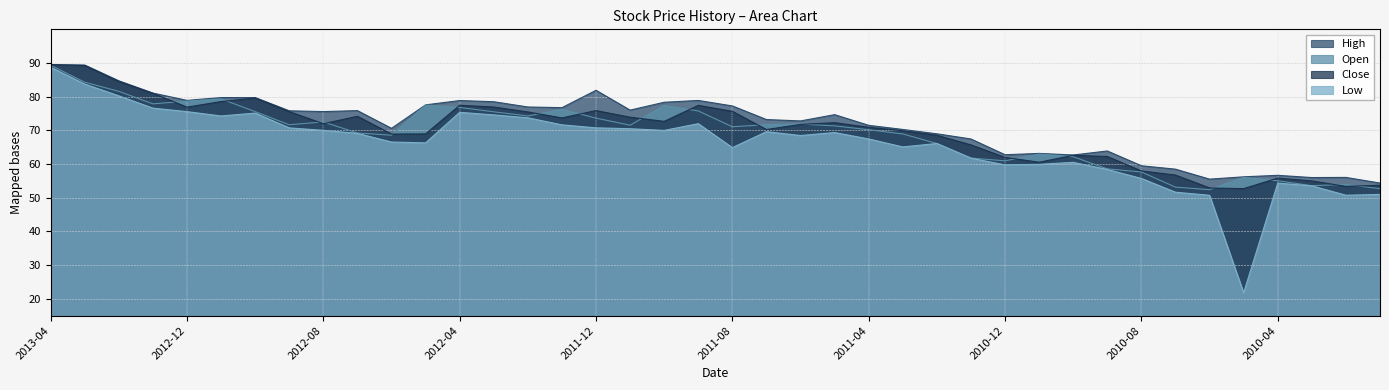

What is the label of the 32nd point from the left?

2010-09